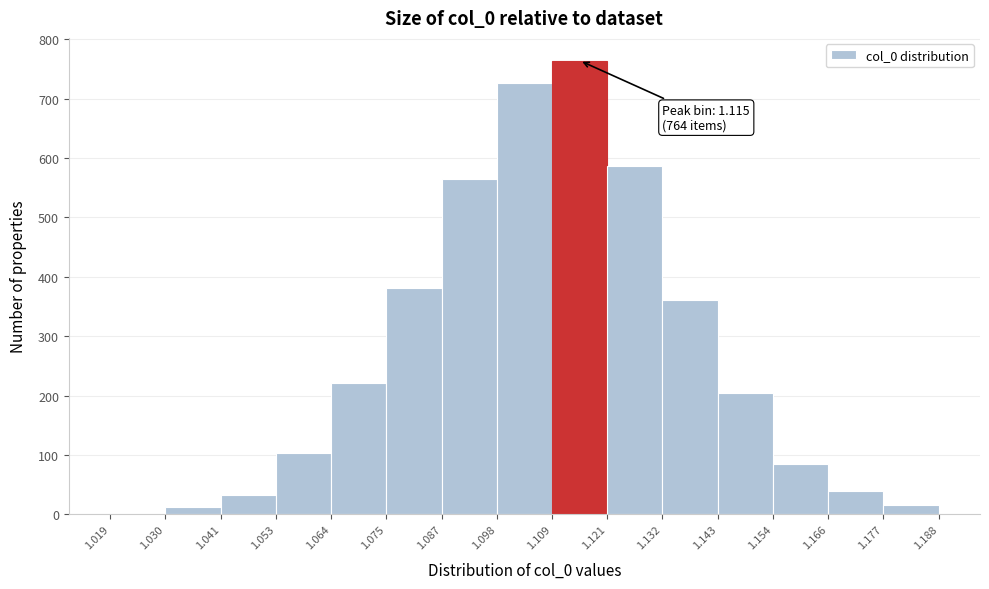

Which range on the x-axis has the tallest bar?

1.109 to 1.121